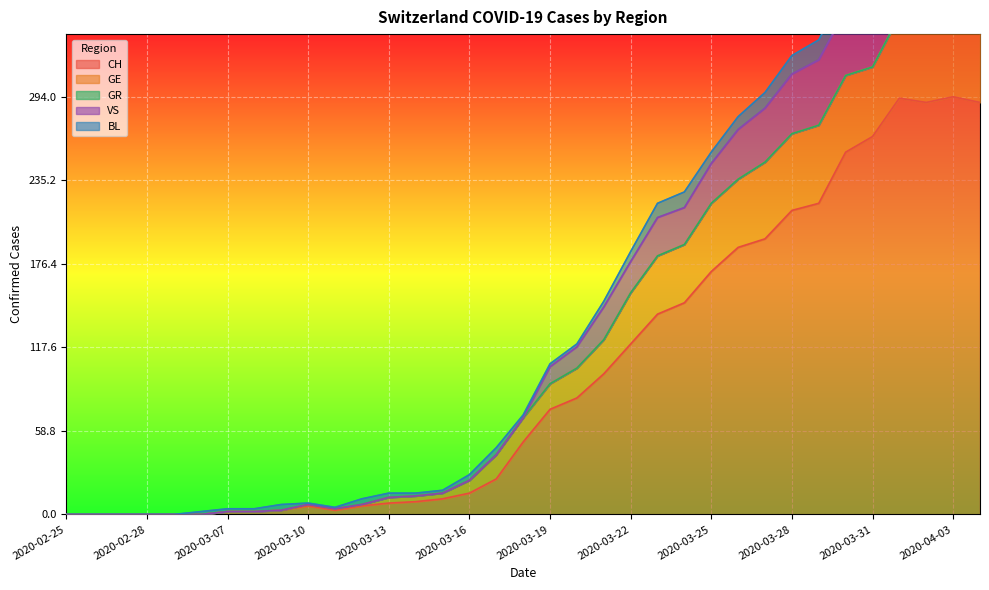

Reading right to left, transcribe all the data shown in this chart.

CH: 290	294	290	293	266	255	219	214	194	188	171	149	141	120	99	82	74	51	25	15	11	9	8	6	3	6	3	2	2	0	0	0	0	0	0
GE: 51	58	54	58	49	54	55	54	54	48	48	41	41	36	24	21	18	17	17	9	4	4	4	1	1	1	0	0	0	0	0	0	0	0	0
GR: 0	0	0	0	0	0	0	0	0	0	0	0	0	0	0	0	0	0	0	0	0	0	0	0	0	0	0	0	0	0	0	0	0	0	0
VS: 59	57	53	54	50	46	46	42	38	35	28	26	27	22	23	15	12	0	0	0	0	0	0	0	0	0	0	0	0	0	0	0	0	0	0
BL: 17	18	18	17	16	16	14	13	11	9	8	11	10	7	4	2	2	2	5	4	2	2	3	4	1	1	4	2	2	2	0	0	0	0	0